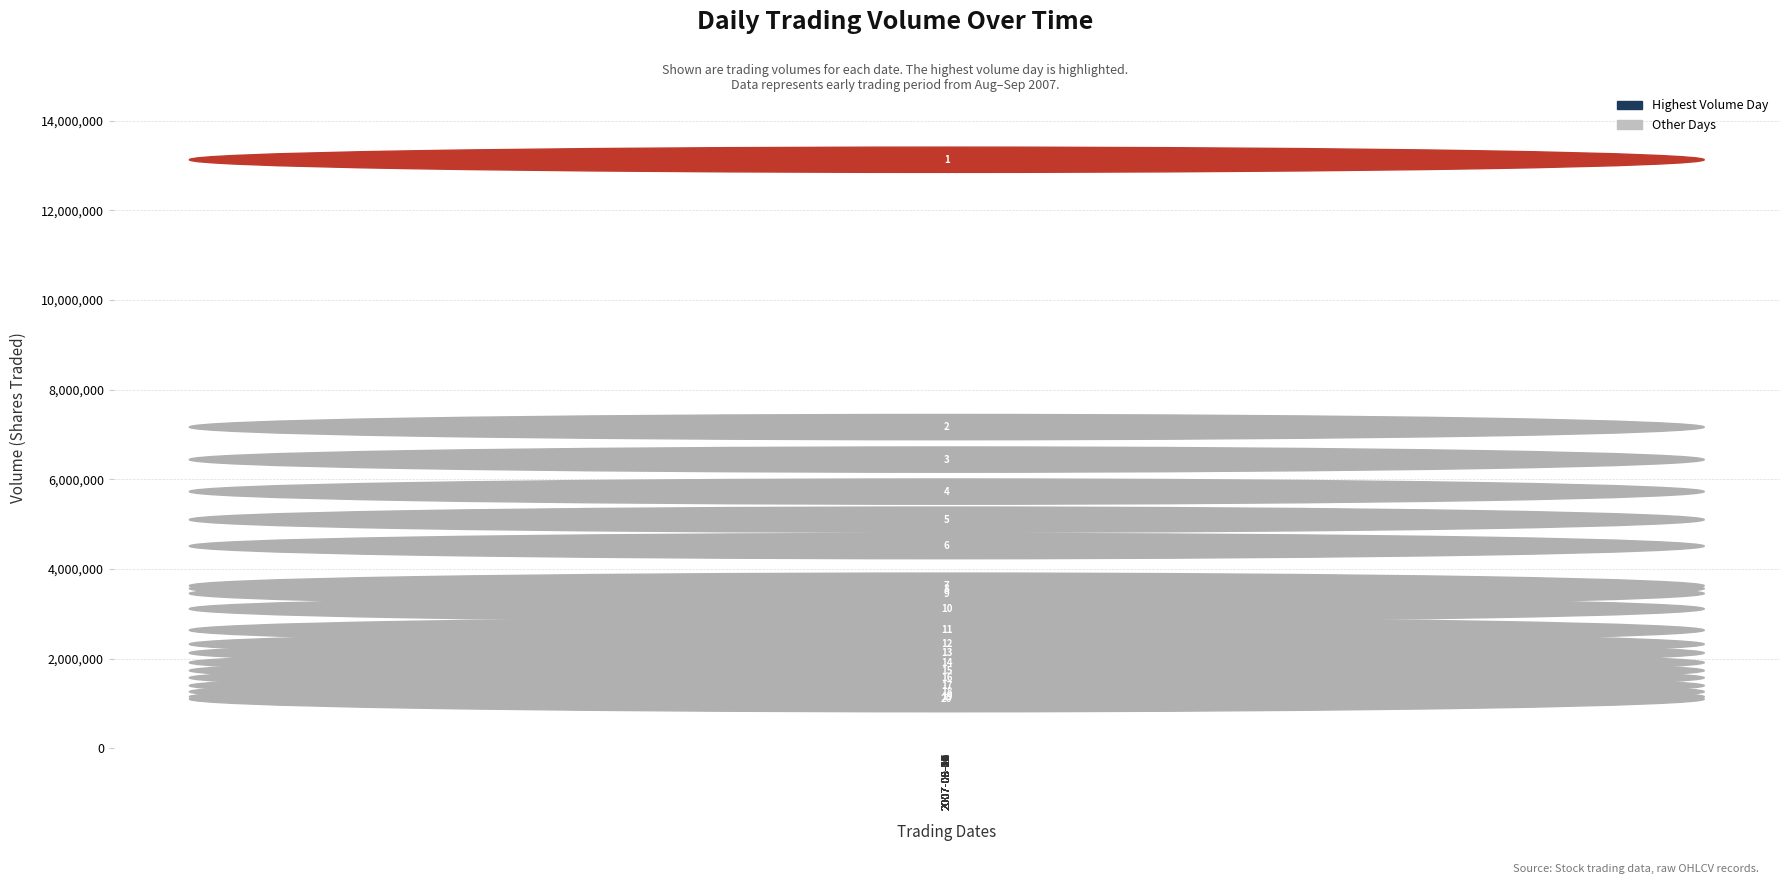

What is the sum of all values?

66592122